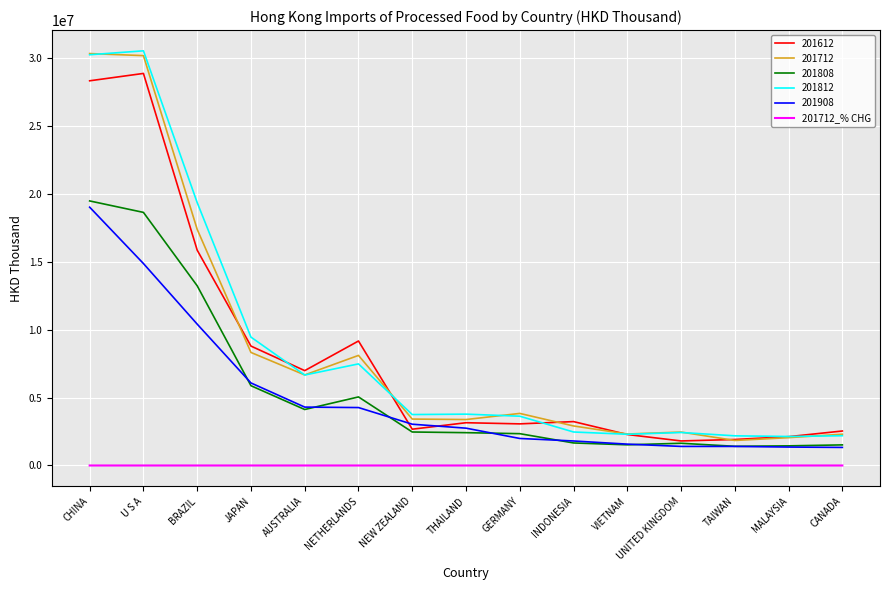

True or false: 201612 has a value of 5482664.8 at GERMANY.

False